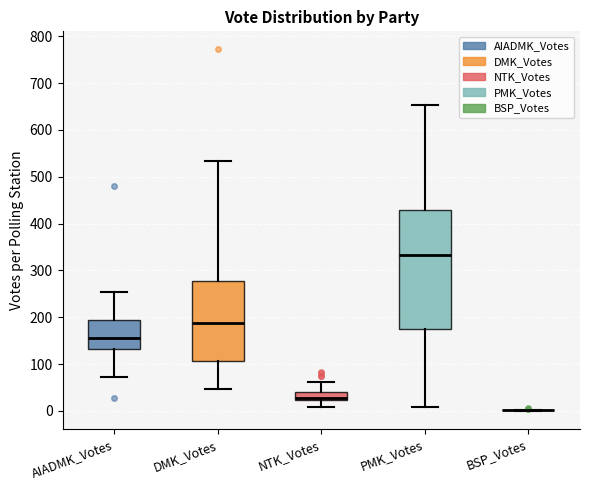

Reading left to right, read every box against the y-axis: the position of its median line, the range the box covers, and the ends of its whiskers. The values are not printed on the chart, so give them approximately, as read against the axis.

AIADMK_Votes: median 160, box 130 to 190, whiskers 70 to 250
DMK_Votes: median 190, box 110 to 280, whiskers 50 to 530
NTK_Votes: median 30, box 20 to 40, whiskers 10 to 60
PMK_Votes: median 330, box 170 to 430, whiskers 10 to 650
BSP_Votes: box collapsed to a line at 0, whiskers 0 to 0